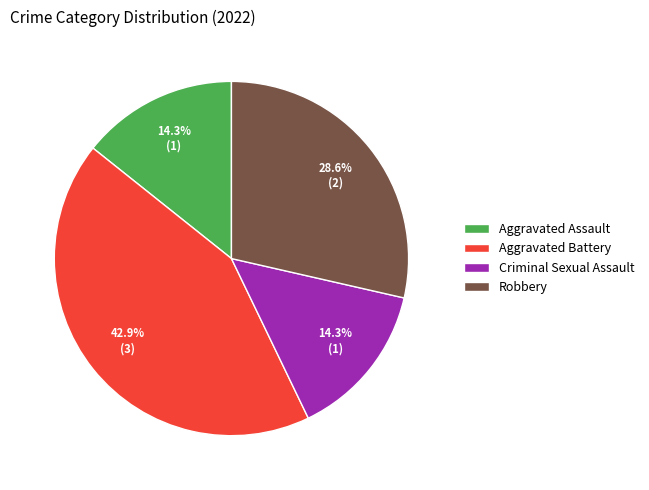

To the nearest percent, what is the difference between the largest and smallest slice percentages?

29%